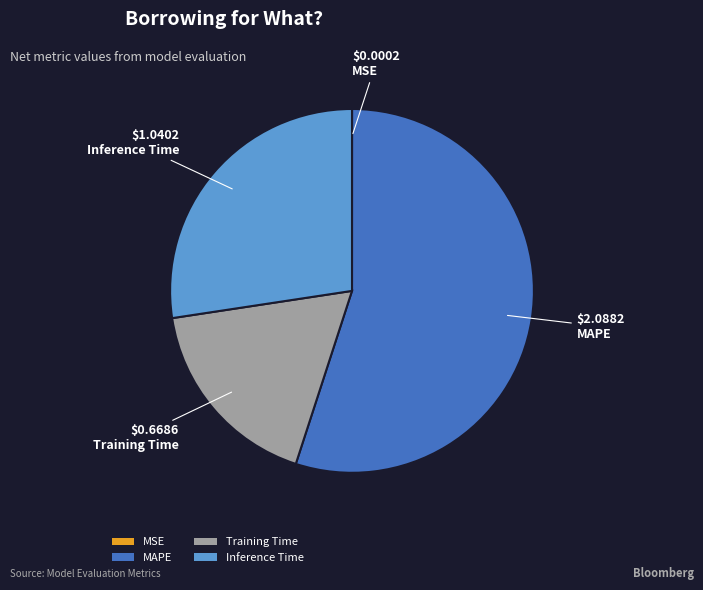

Is the sum of Inference Time and MAPE greater than half?

Yes